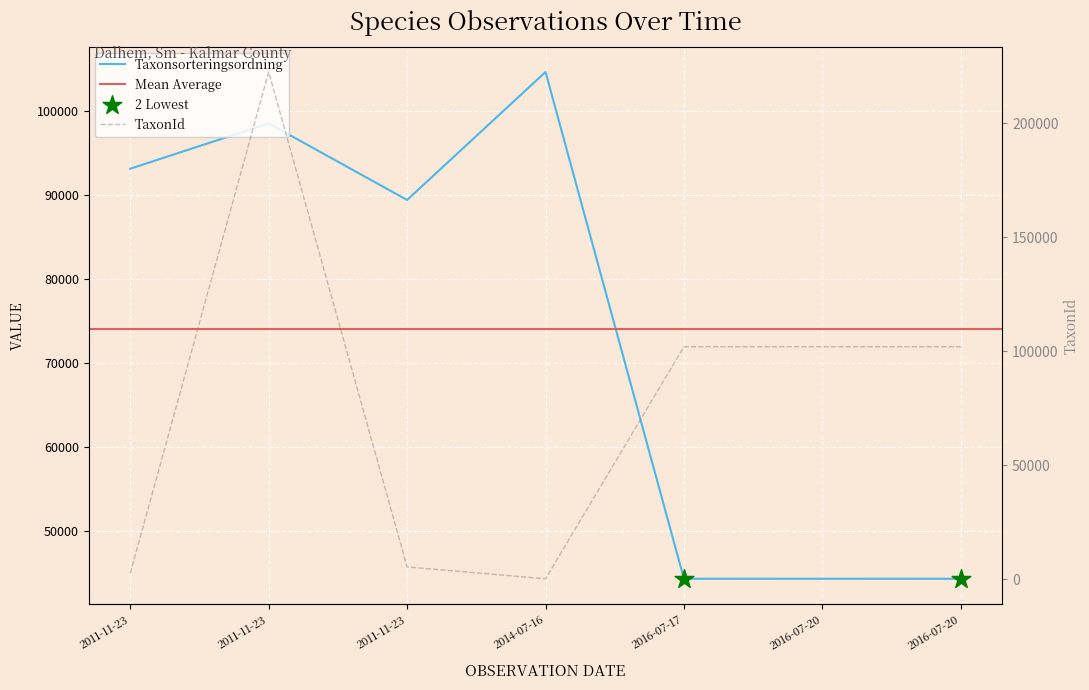

At which category is the sum across all series the highest?

2011-11-23